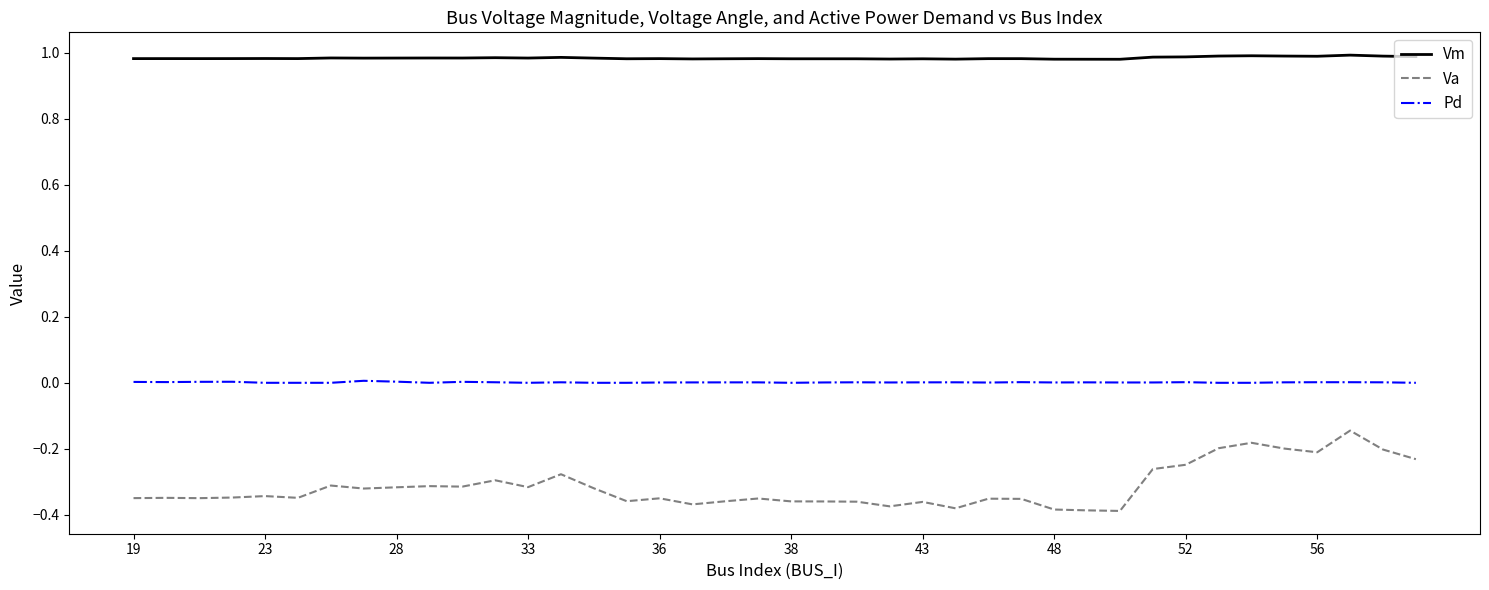

Which series has the largest range (max minus min)?

Va